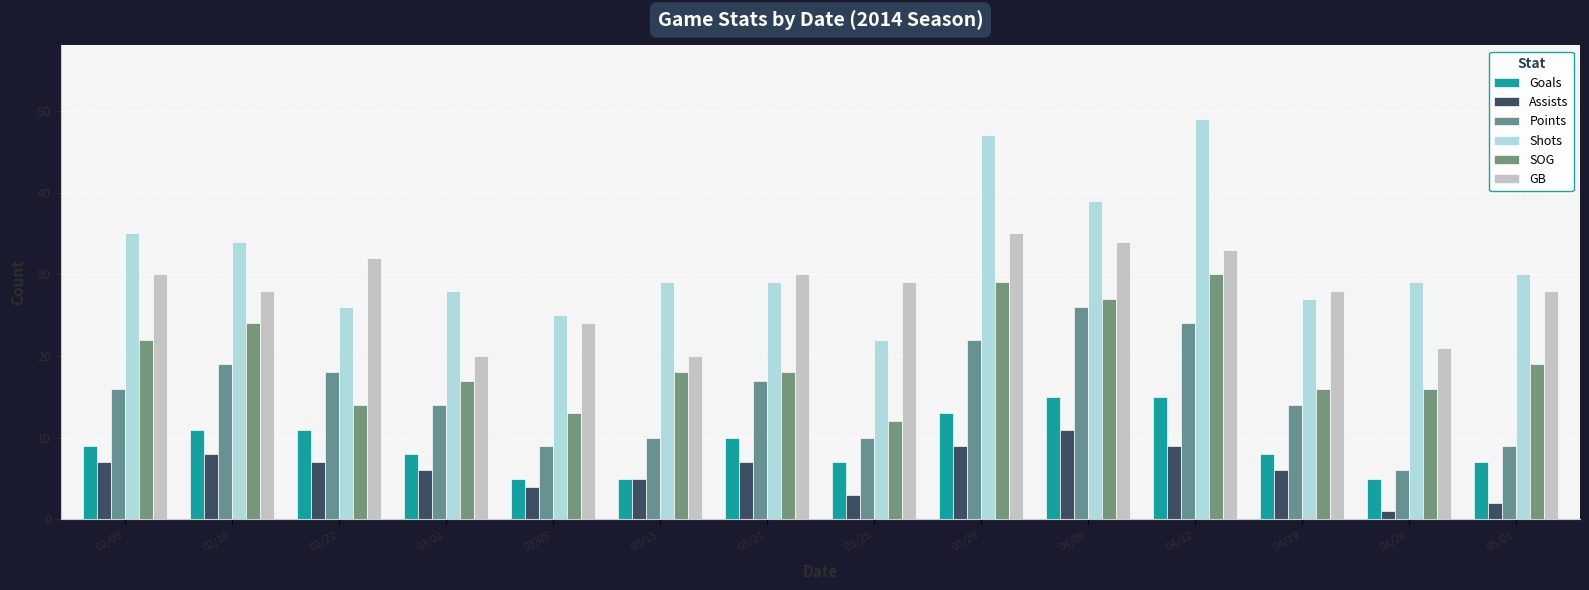

What is the average value of the Goals series?

9